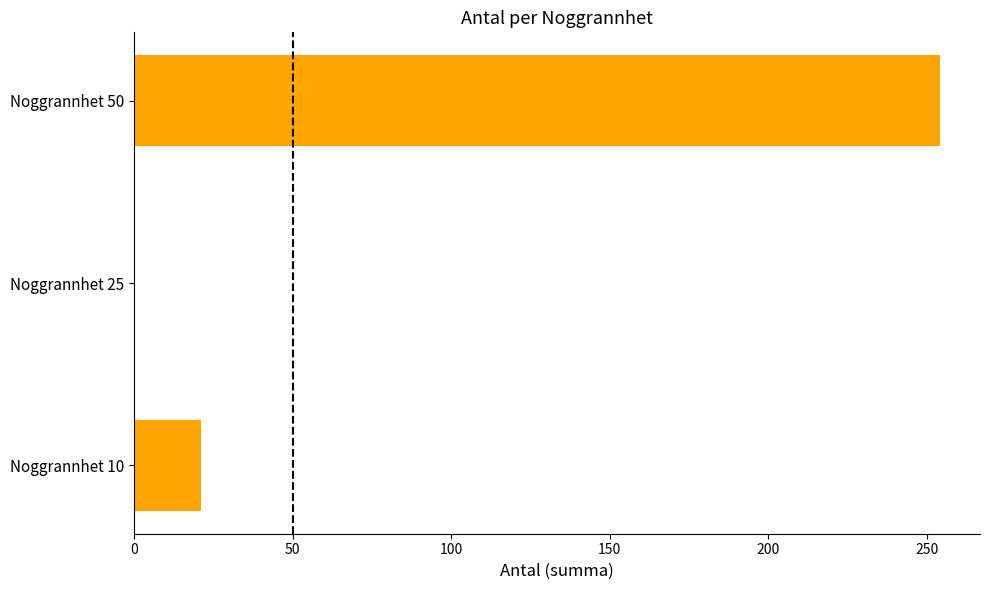

What is the sum of the values at Noggrannhet 10 and Noggrannhet 25?

21